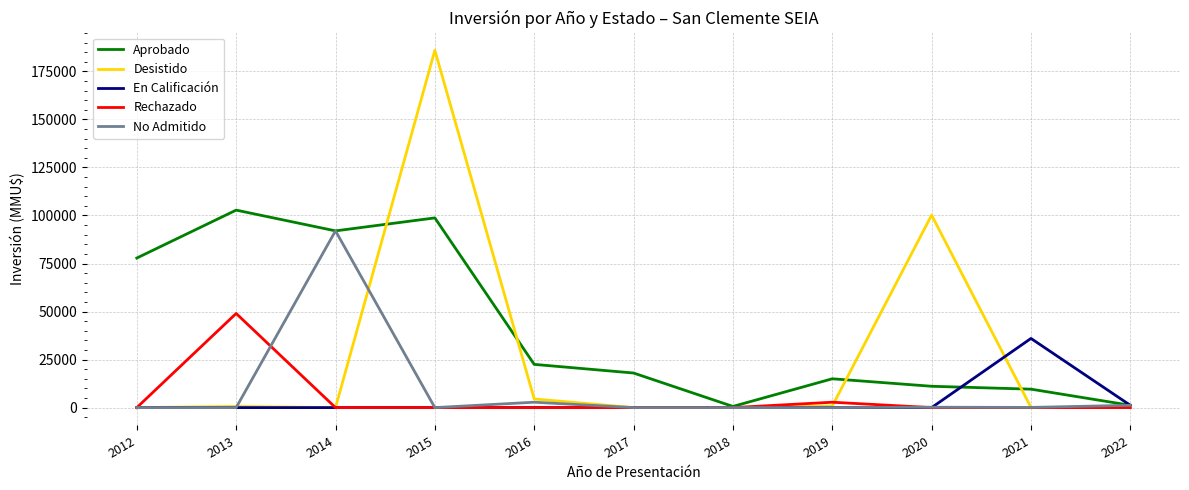

Does the chart have visible grid lines?

Yes